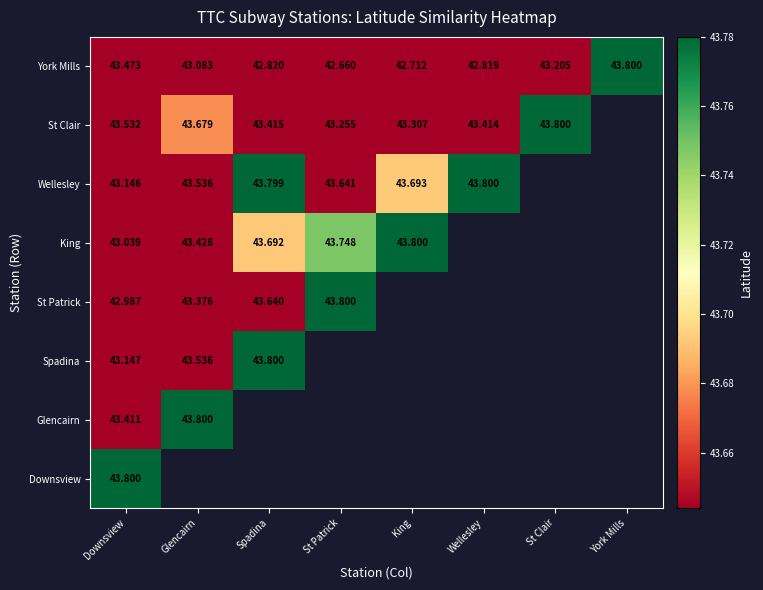

What is the greatest value displayed?

43.8